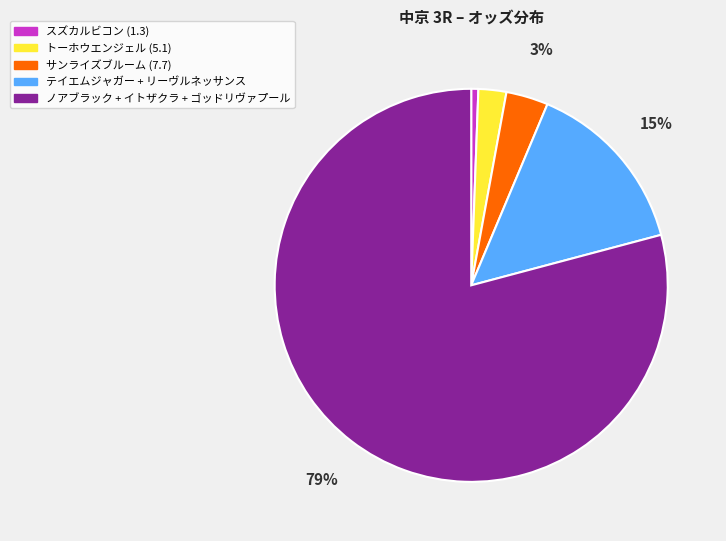

To the nearest percent, what is the average slice percentage?

20%